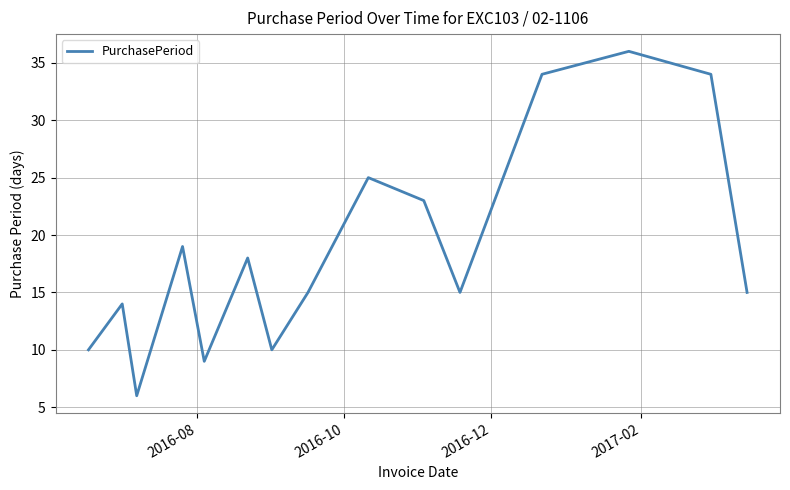

What is the difference between the maximum and minimum values?

30